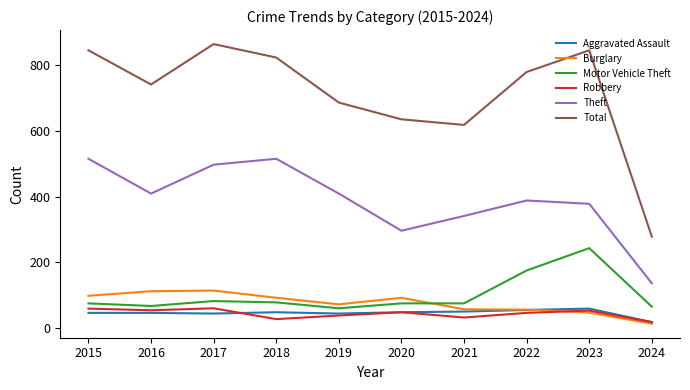

What is the spread (max minus min) of values at 2024?

265